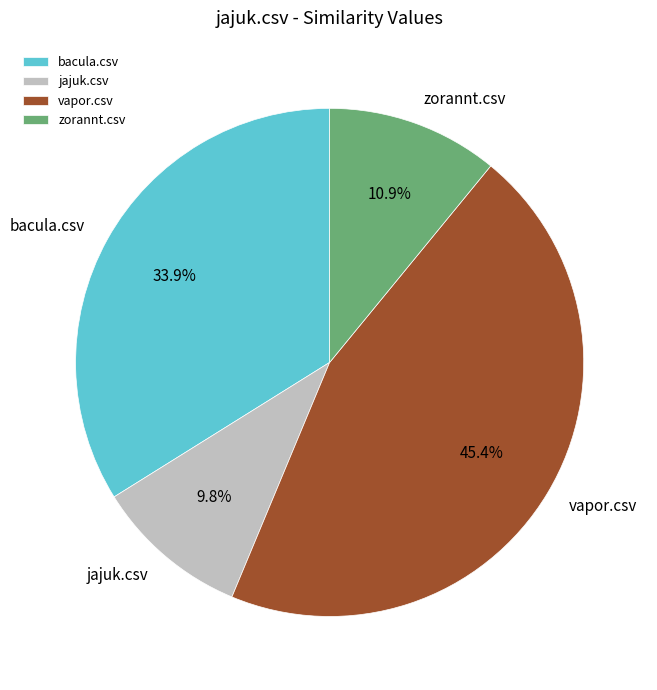

Is it true that vapor.csv is 39% of the pie?

False